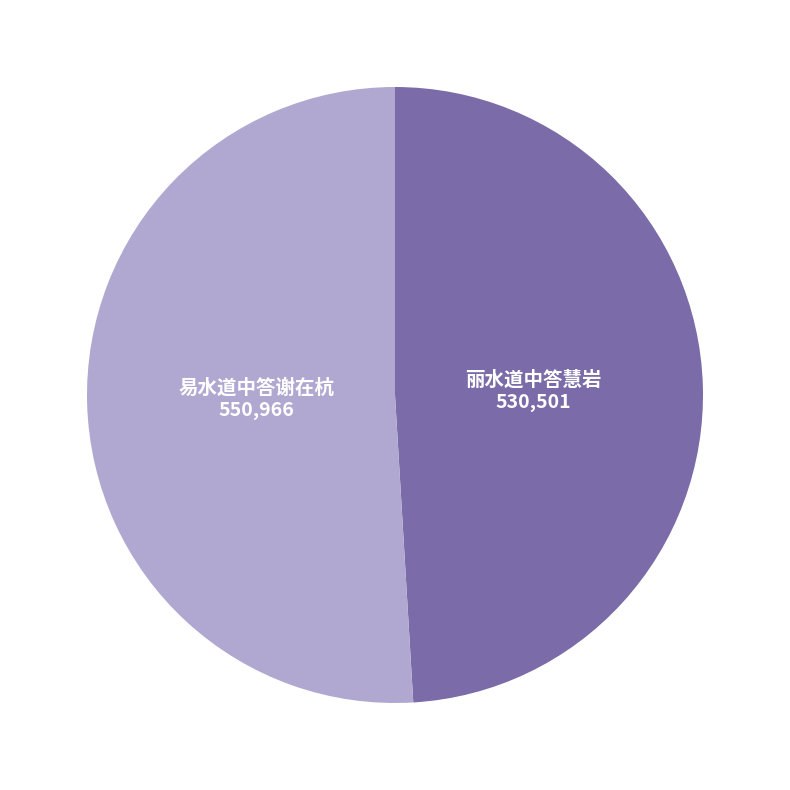

Do 丽水道中答慧岩 and 易水道中答谢在杭 together represent more than half of the pie?

Yes